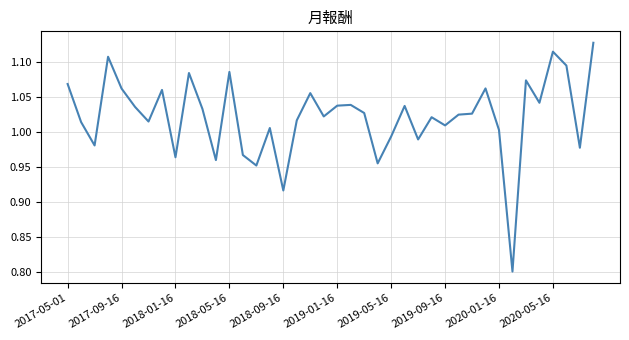

Count the number of categories in the chart.

40